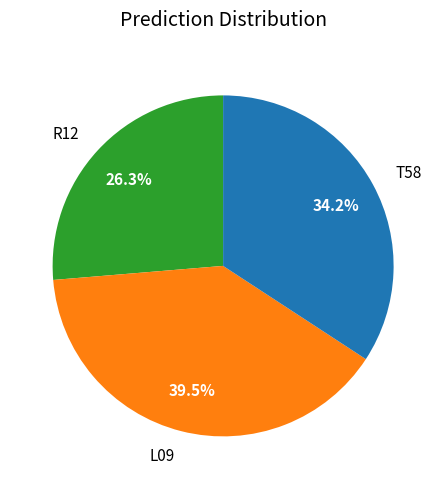

The R12 slice represents 33% of the pie. True or false?

False